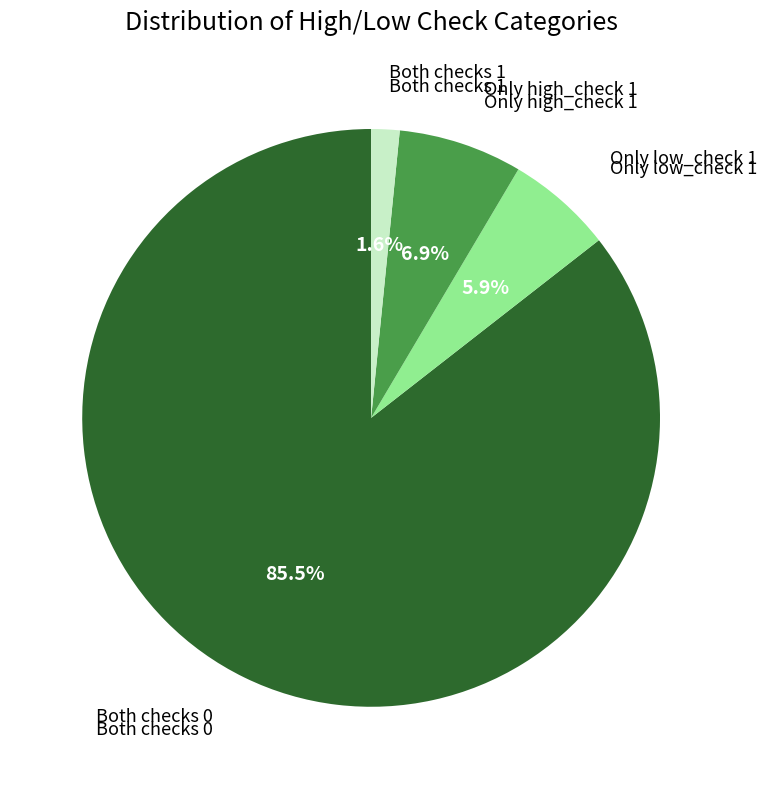

Count the number of slices in the pie.

4